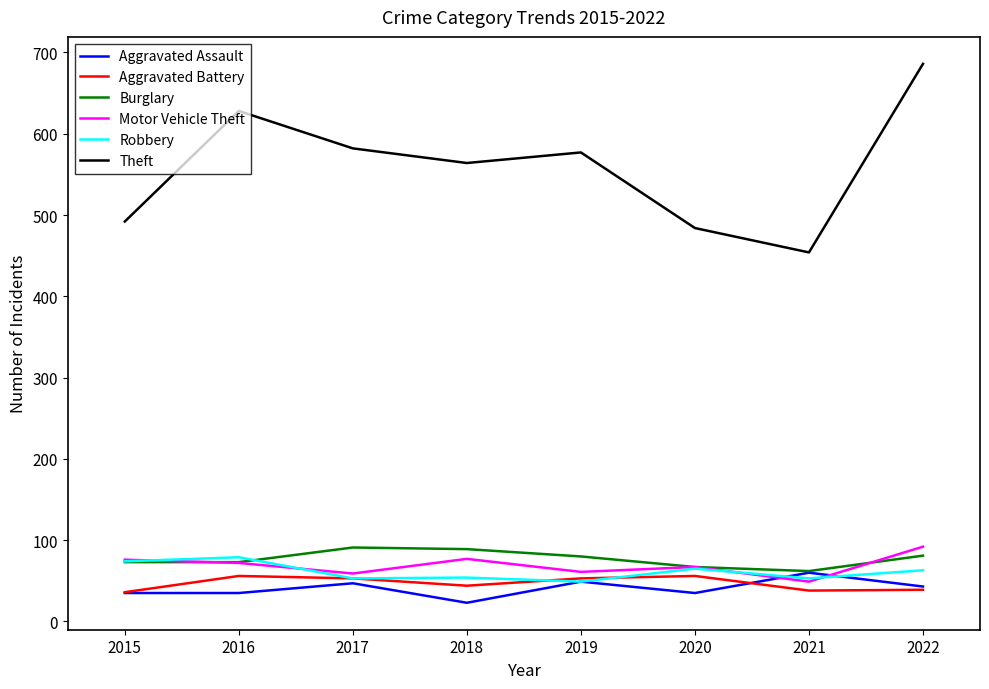

In Theft, how many points are lower than both neighbors (excluding endpoints)?

2